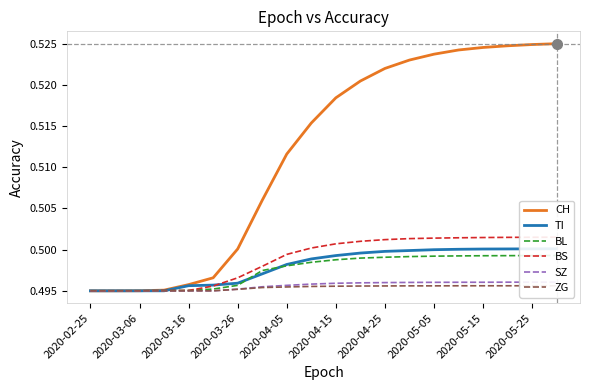

Is it true that CH equals 0.7 at 2020-04-25?

False